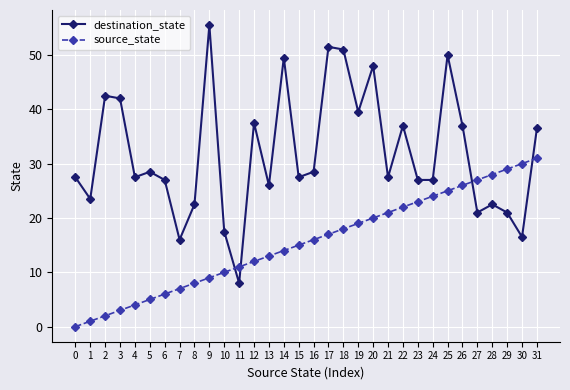

Between which two adjacent categories do source_state and destination_state first intersect?

10 and 11